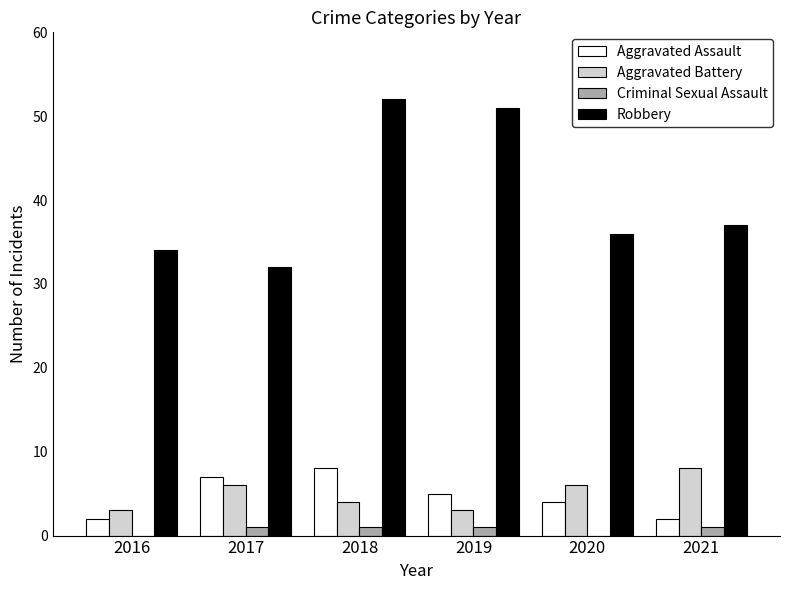

True or false: Aggravated Assault has a value of 5 at 2019.

True